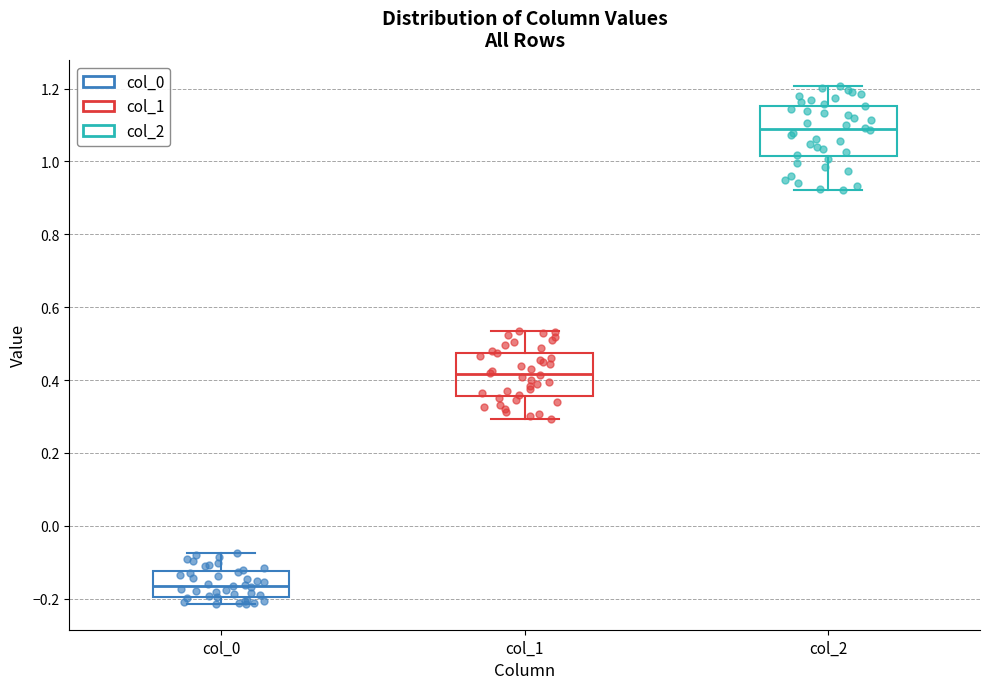

Which box has the highest median line?

col_2